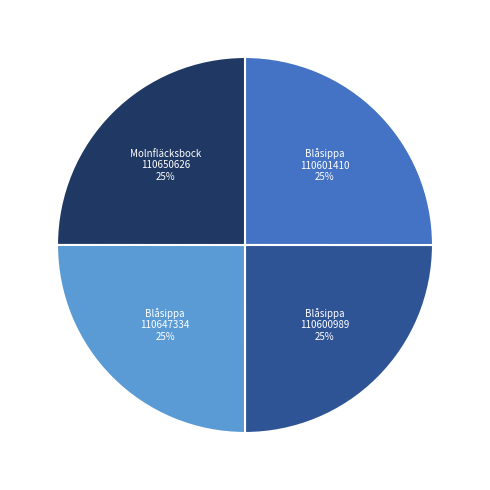

Does any single category account for the majority?

No